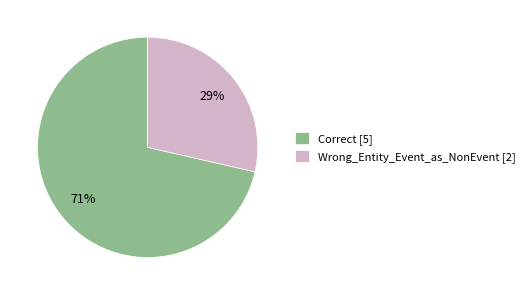

How many segments does this pie chart have?

2